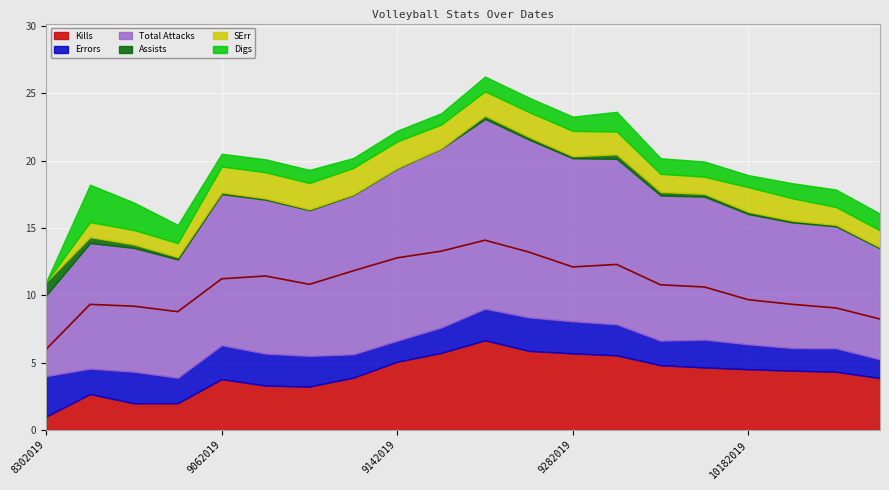

What is the sum of the Digs values at 8312019 and 10192019?

3.2